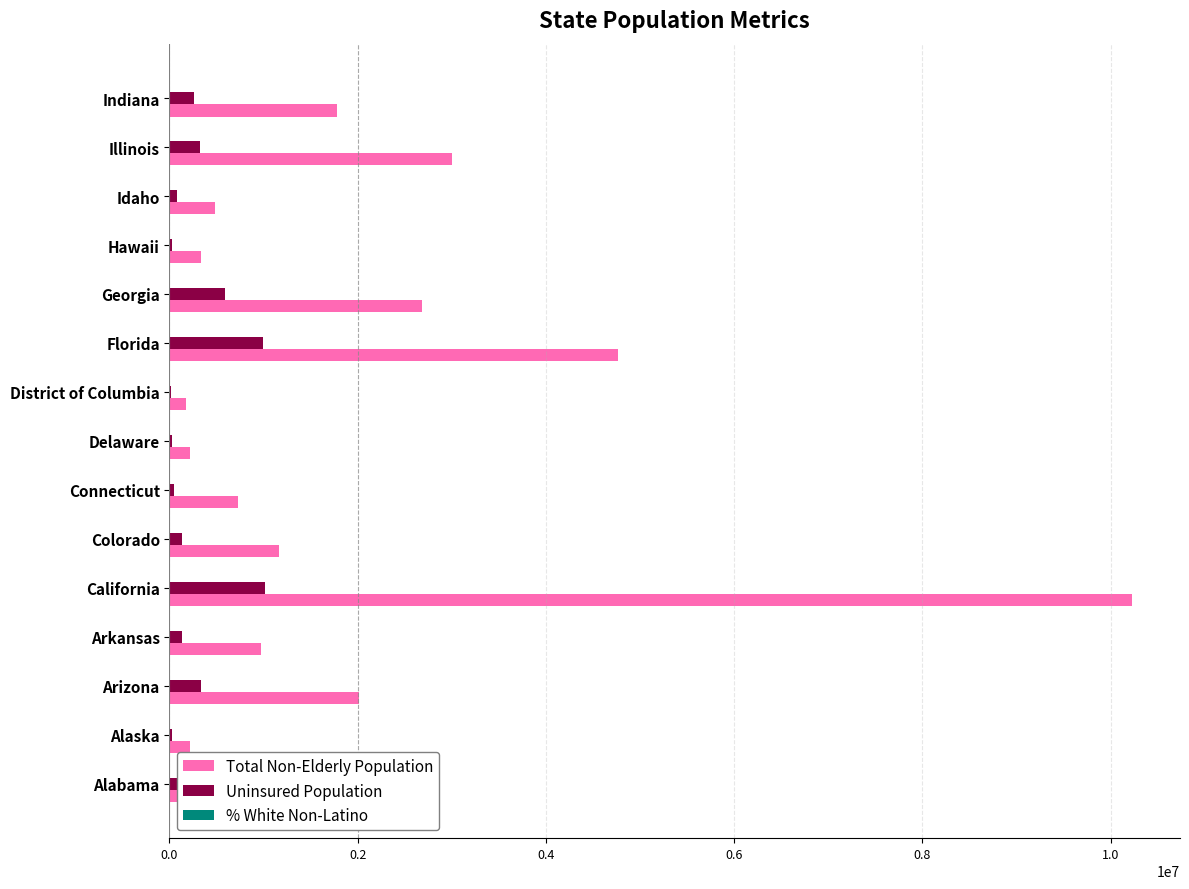

The value of Total Non-Elderly Population at Delaware is 222900.0. True or false?

True